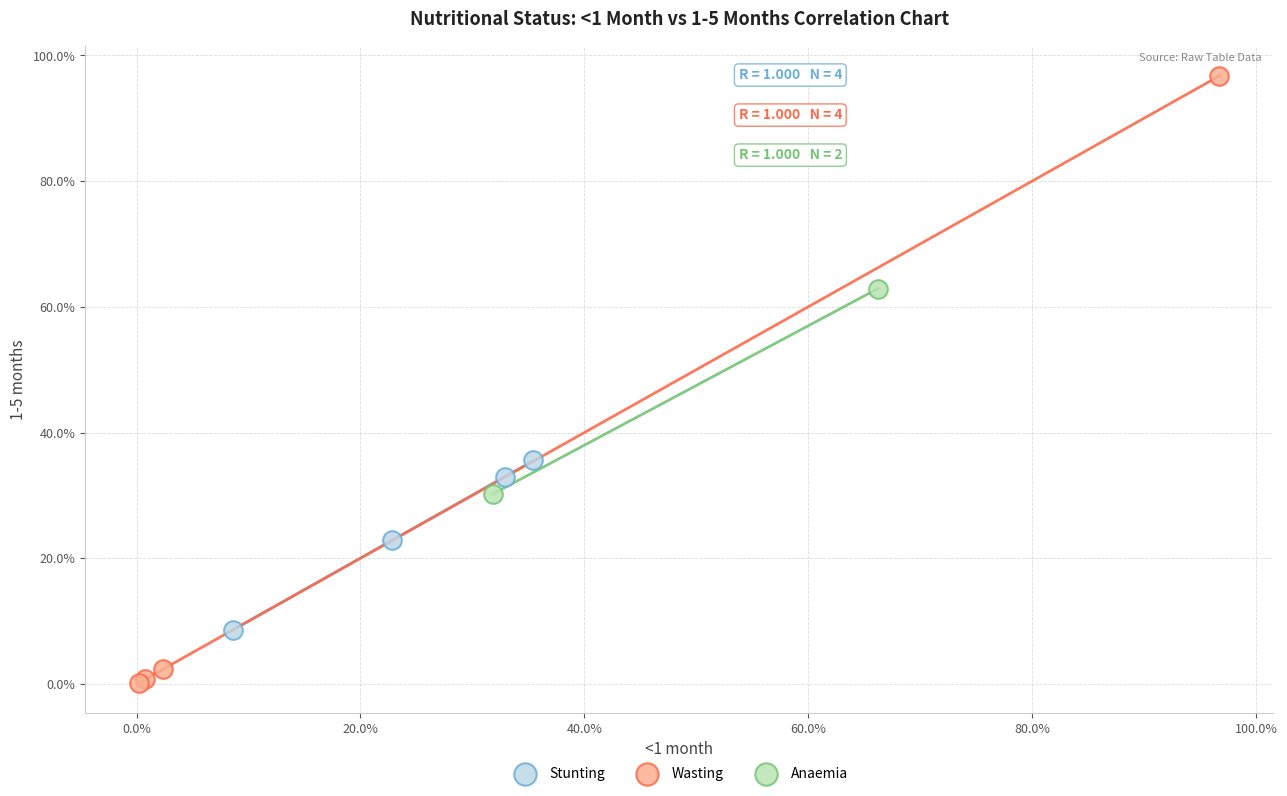

Which series reaches the minimum Y coordinate?

Wasting